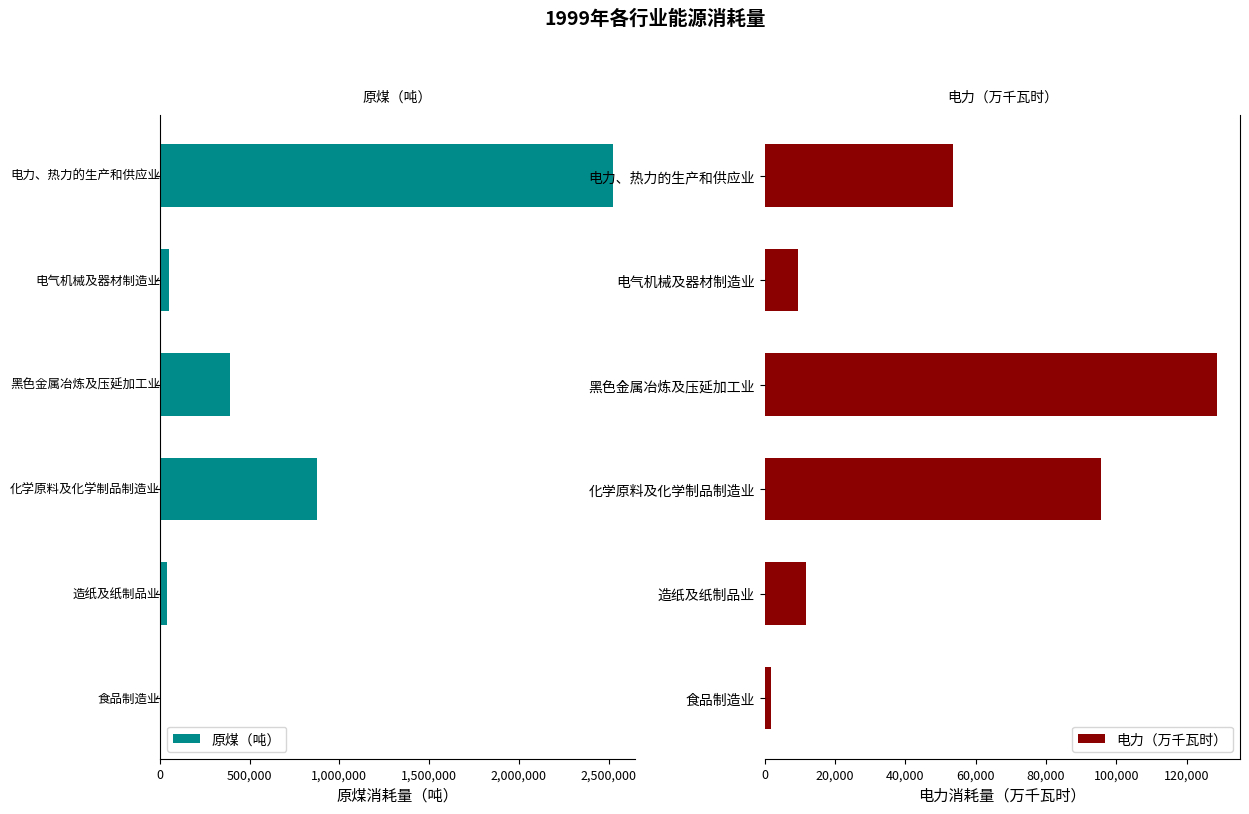

What is the sum of all 原煤（吨） values?

3881940